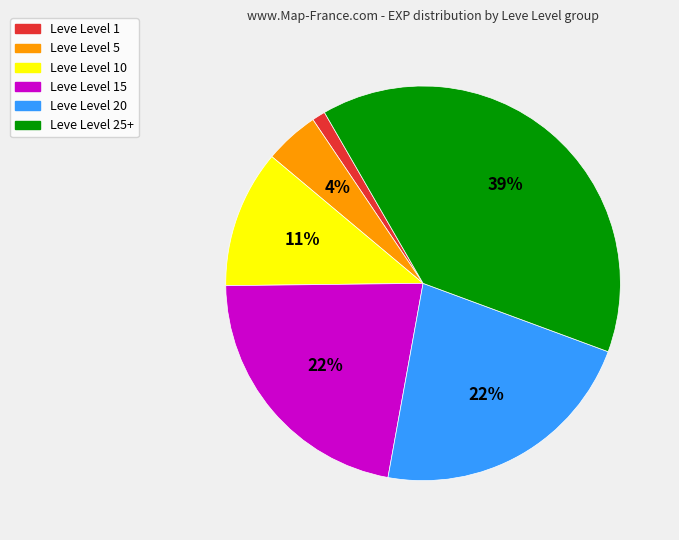

Count the number of slices in the pie.

6